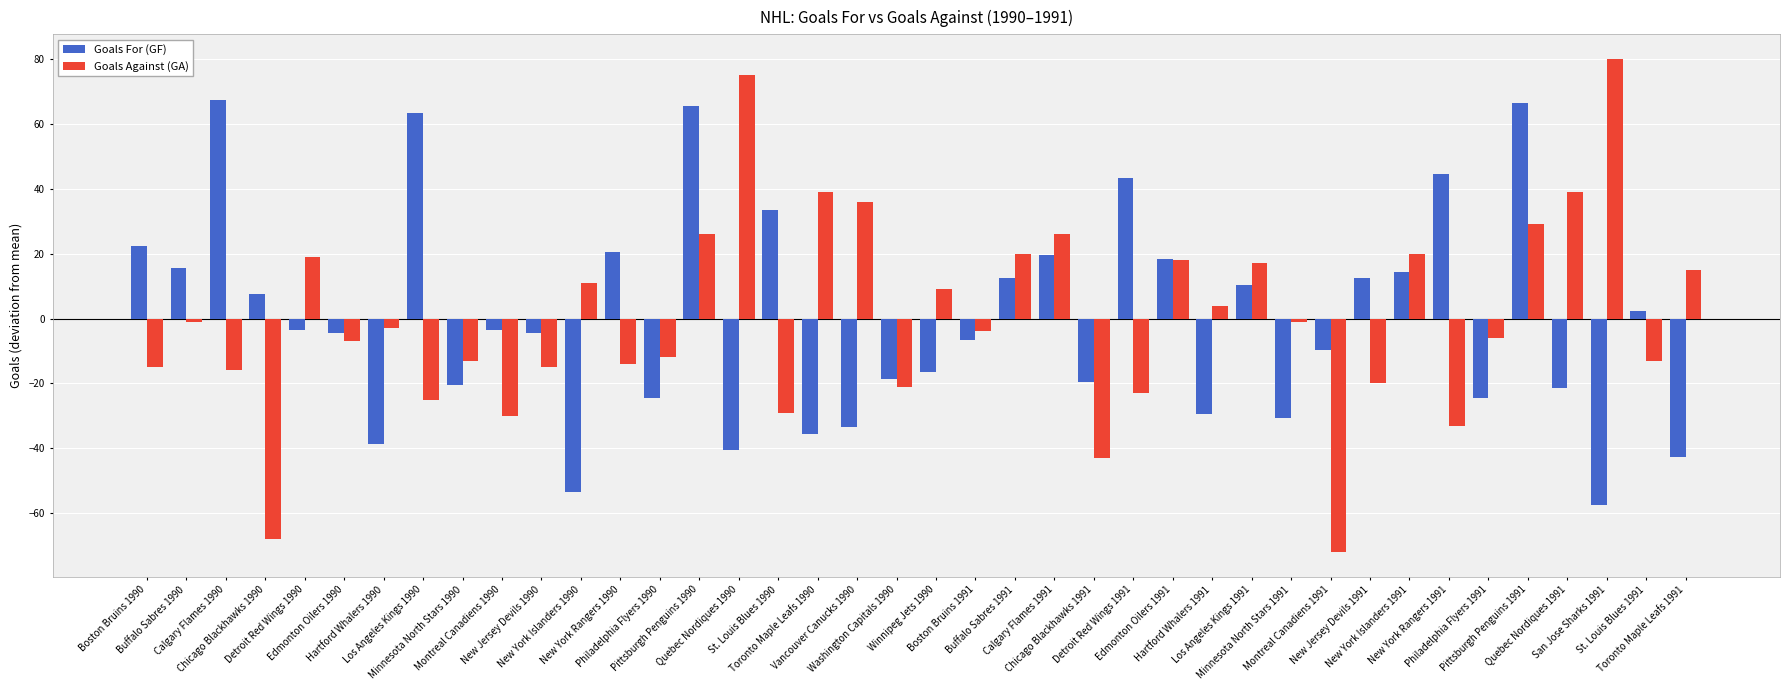

What are all the series names shown in the legend?

Goals For (GF), Goals Against (GA)